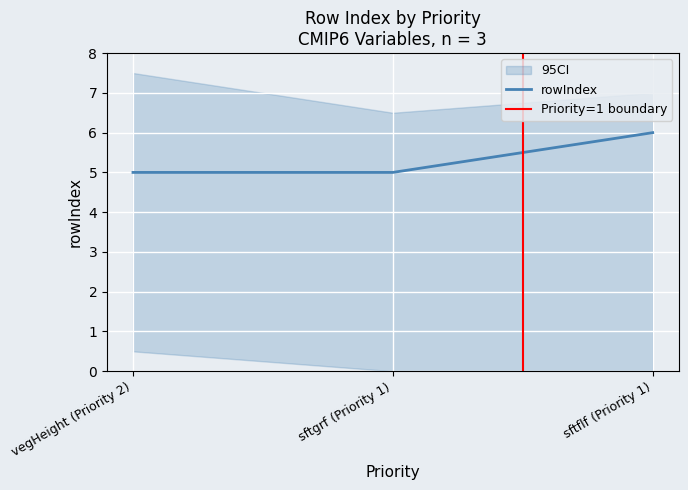

What is the sum of all values?

16